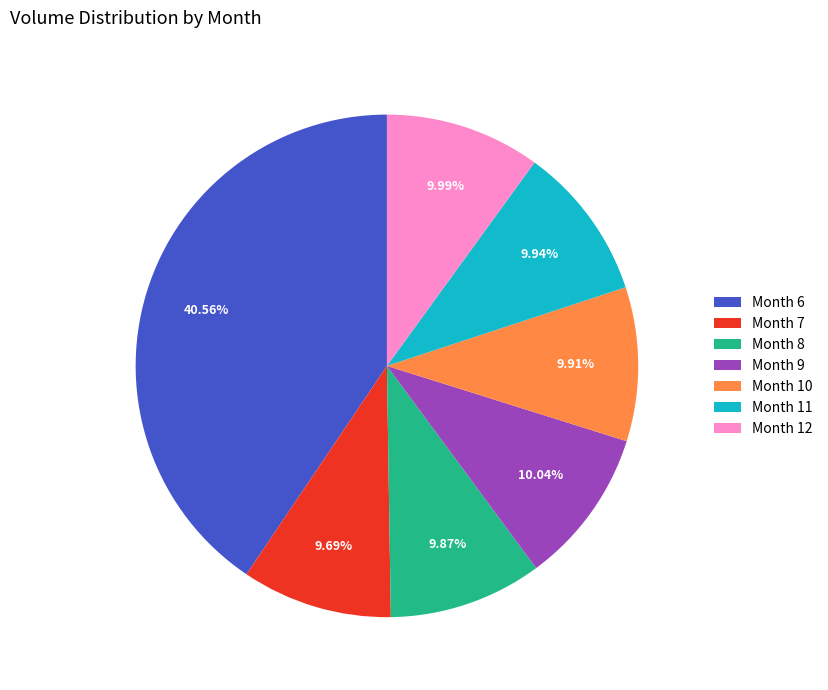

Is there any slice that represents more than half of the pie?

No